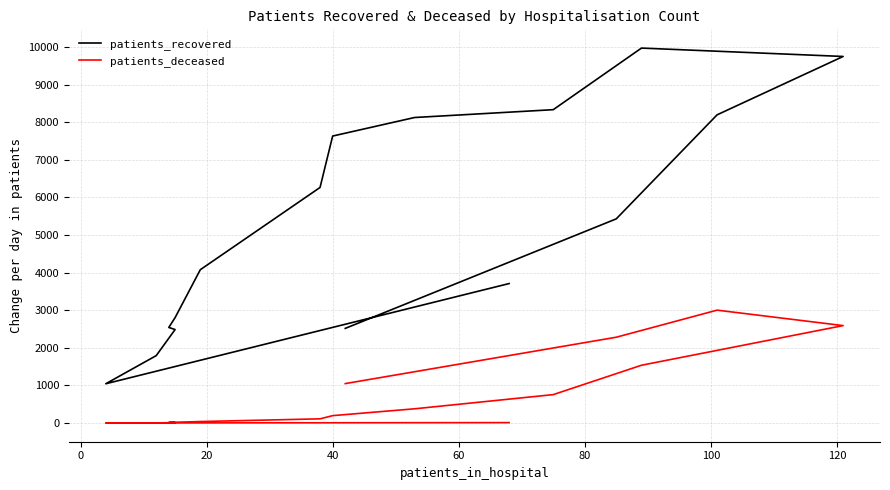

At how many categories does at least one series exceed 8861?

2